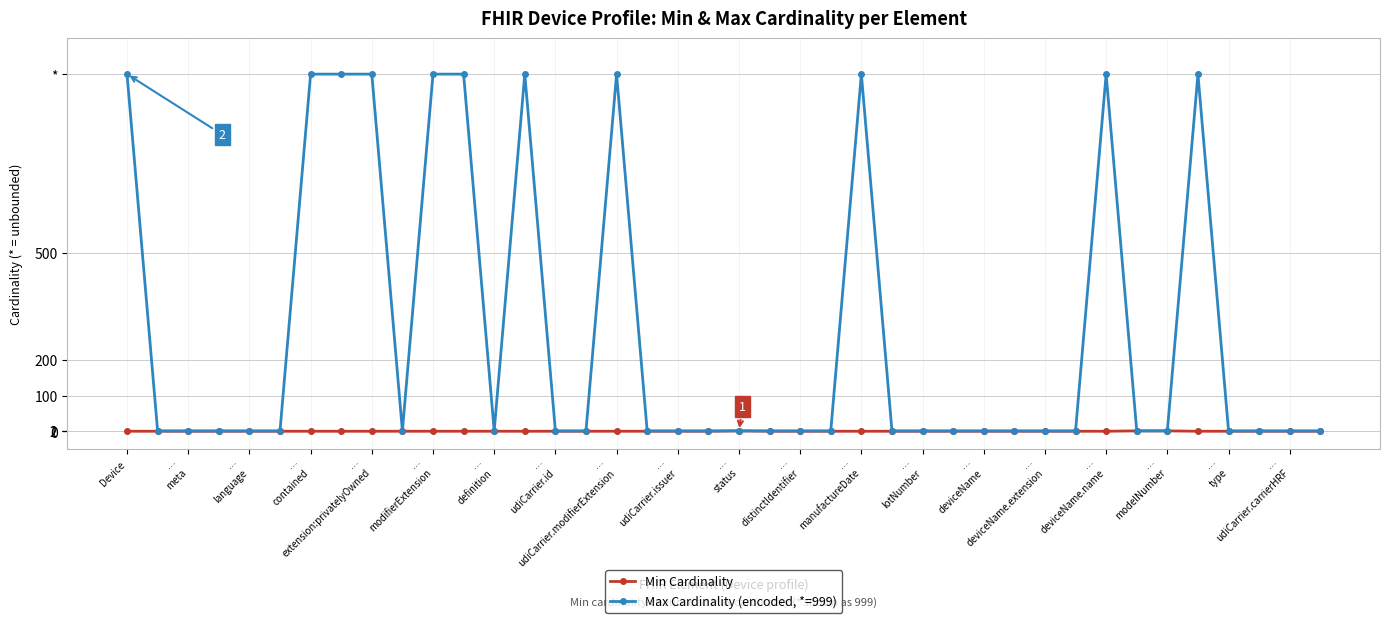

Reading left to right, transcribe all the data shown in this chart.

Min Cardinality: 0	0	0	0	0	0	0	0	0	0	0	0	0	0	0	0	0	0	0	0	1	0	0	0	0	0	0	0	0	0	0	0	0	1	1	0	0	0	0	0
Max Cardinality (encoded, *=999): 999	1	1	1	1	1	999	999	999	1	999	999	1	999	1	1	999	1	1	1	1	1	1	1	999	1	1	1	1	1	1	1	999	1	1	999	1	1	1	1